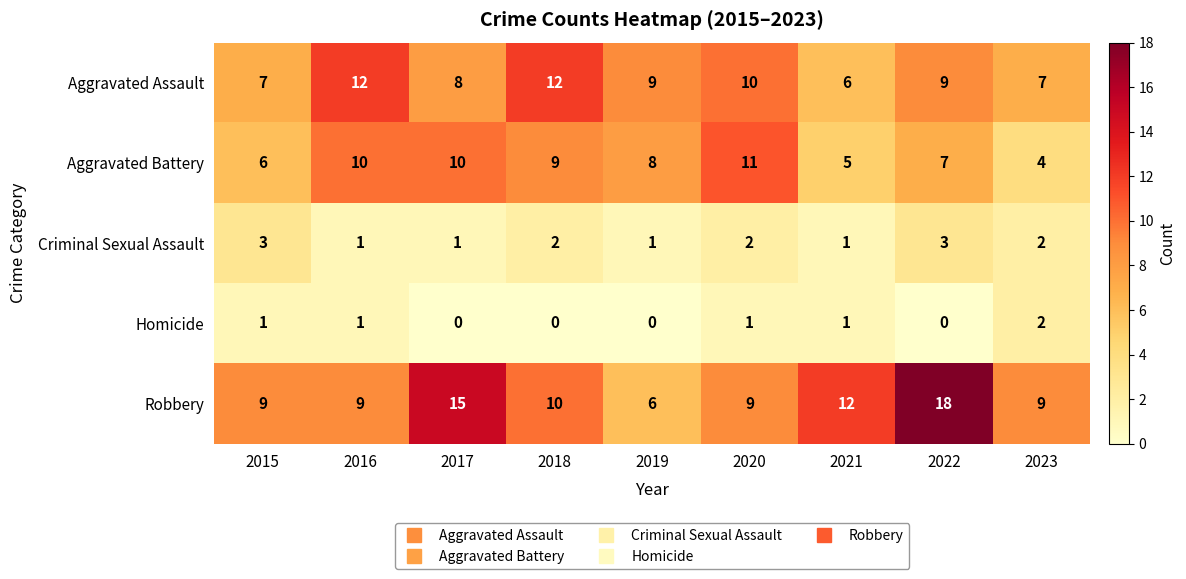

What is the greatest value displayed?

18